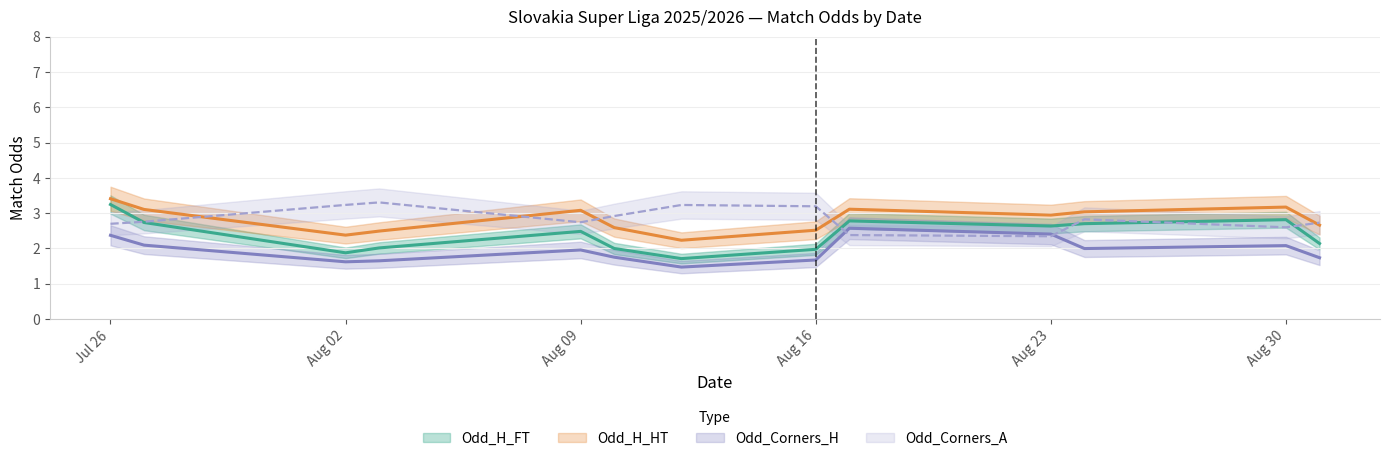

True or false: Odd_Corners_H and Odd_H_HT cross at least once.

False